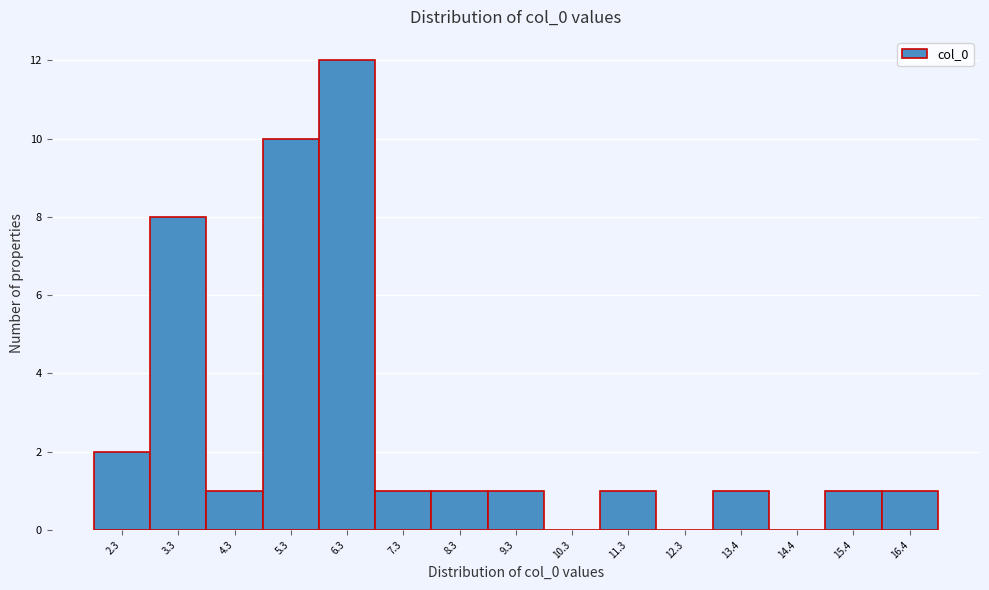

Reading right to left, what are all the values shown in this chart?

16.4=1	15.4=1	14.4=0	13.4=1	12.3=0	11.3=1	10.3=0	9.3=1	8.3=1	7.3=1	6.3=12	5.3=10	4.3=1	3.3=8	2.3=2